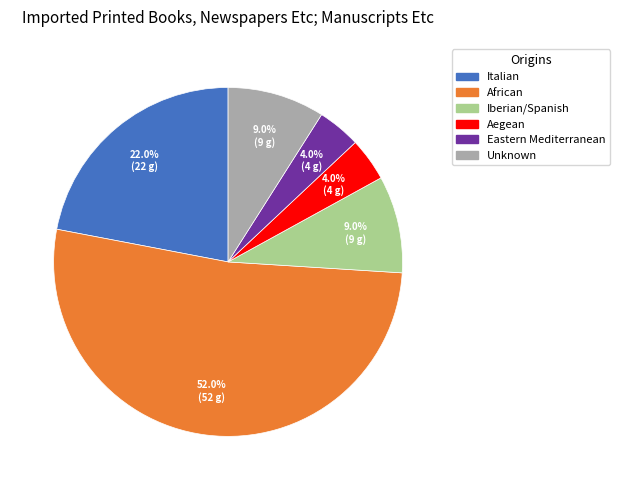

Does African account for over 50% of the chart?

Yes